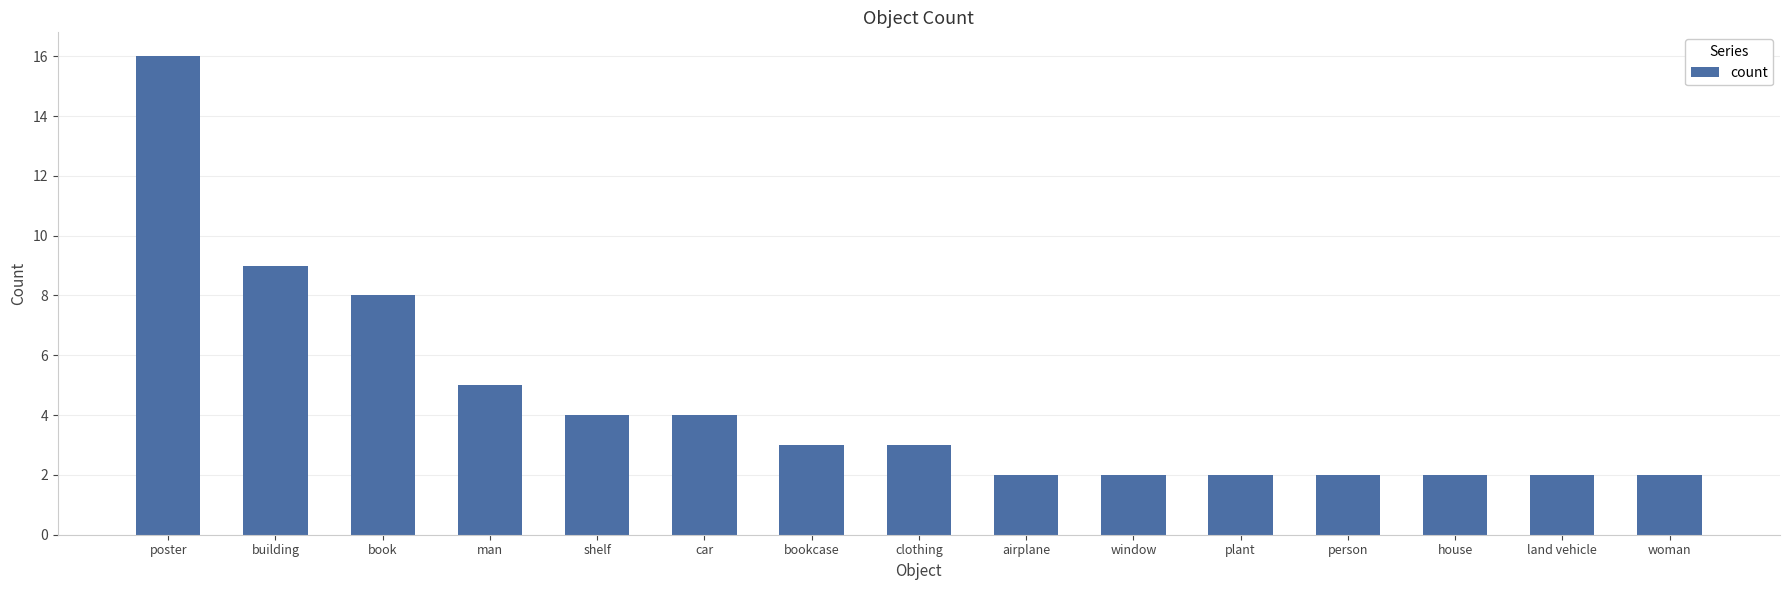

What is the greatest value displayed?

16